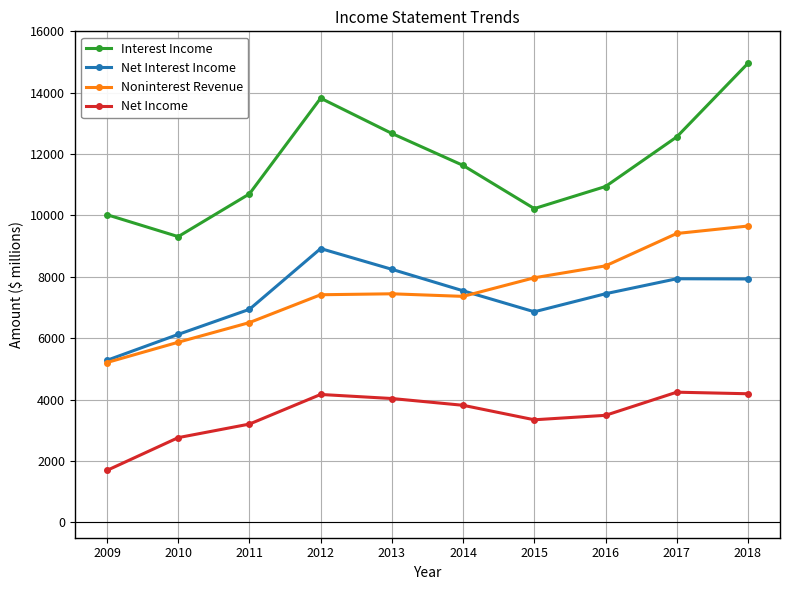

The value of Net Income at 2011 is 3203. True or false?

True